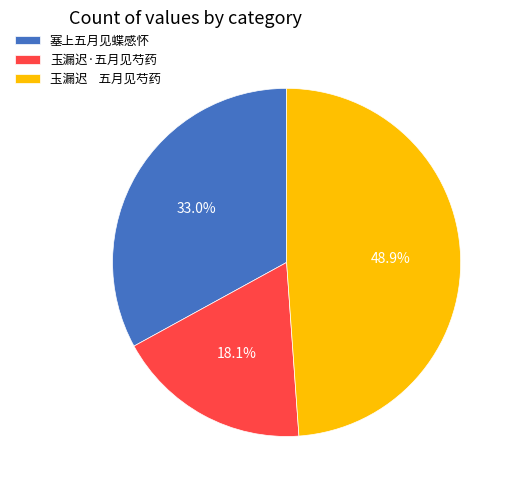

What percentage is the 塞上五月见蝶感怀 slice, to the nearest percent?

33%